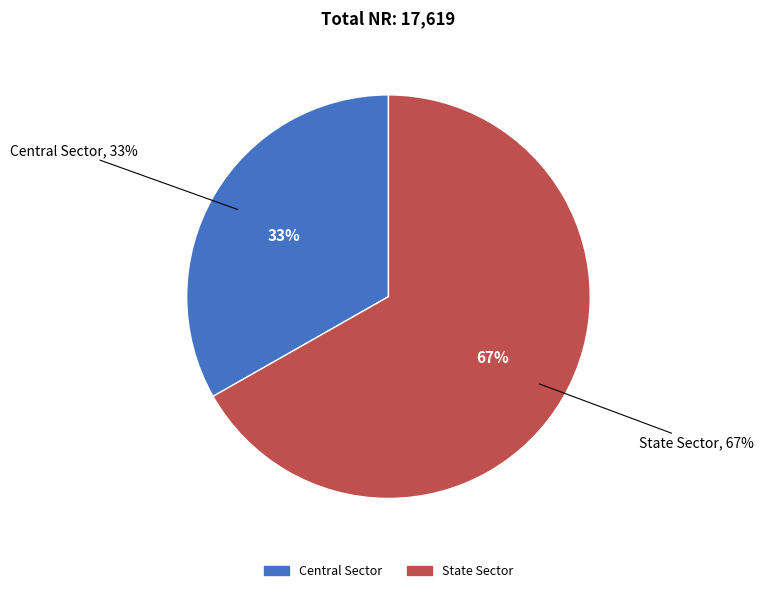

To the nearest percent, what percentage of the pie is Central Sector?

33%